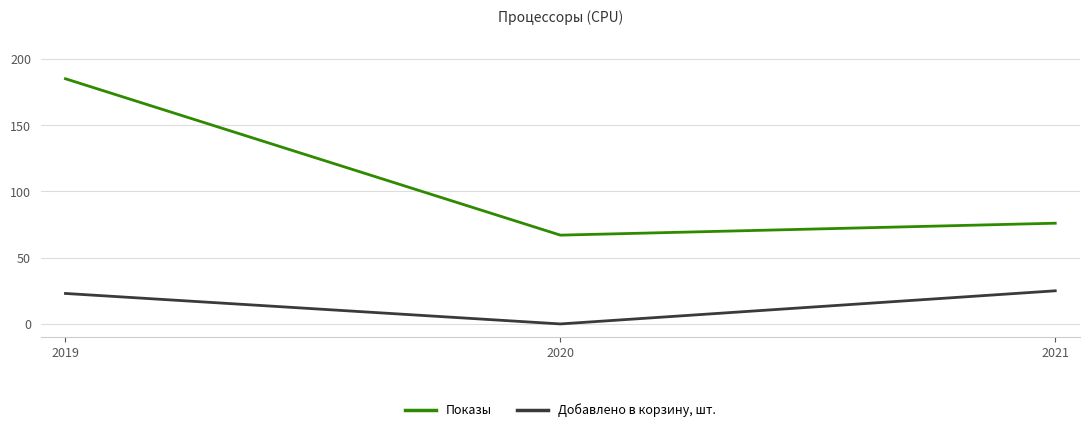

Is it true that Добавлено в корзину, шт. equals -8 at 2020?

False